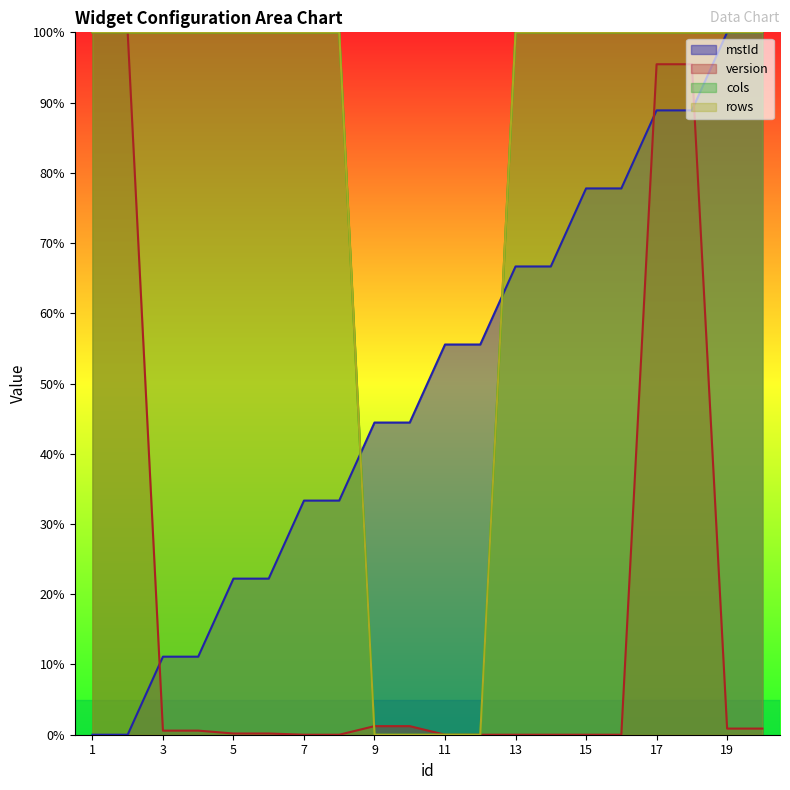

True or false: version has a value of 0.0 at 7.

True